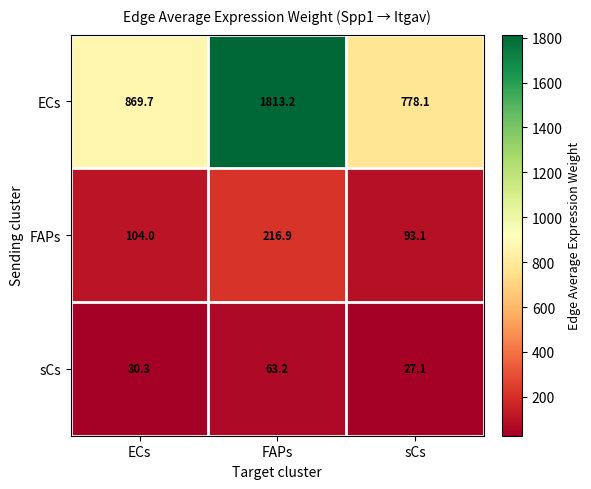

Is the value of ECs at ECs greater than the value of FAPs at sCs?

Yes